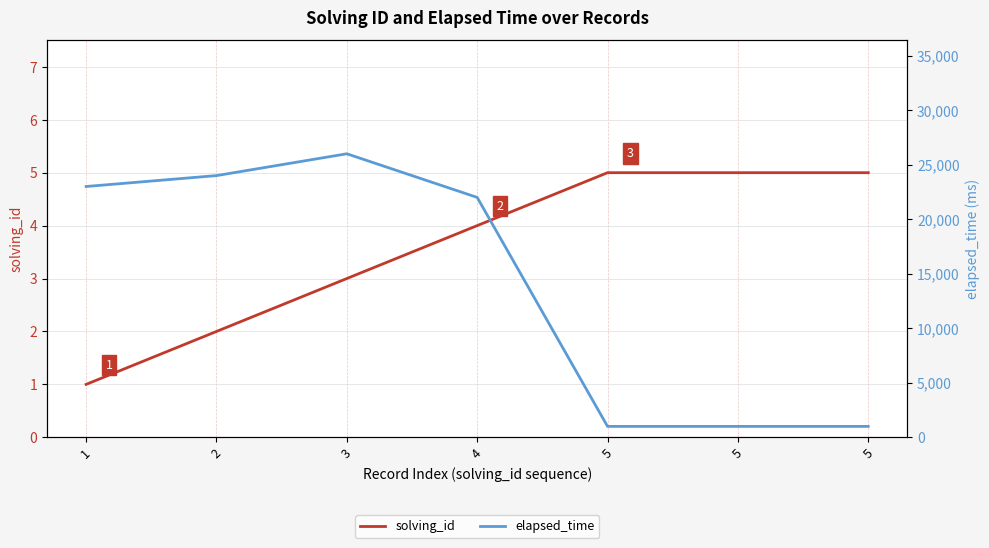

What is the value of the elapsed_time point at the 1st from the left?

23000